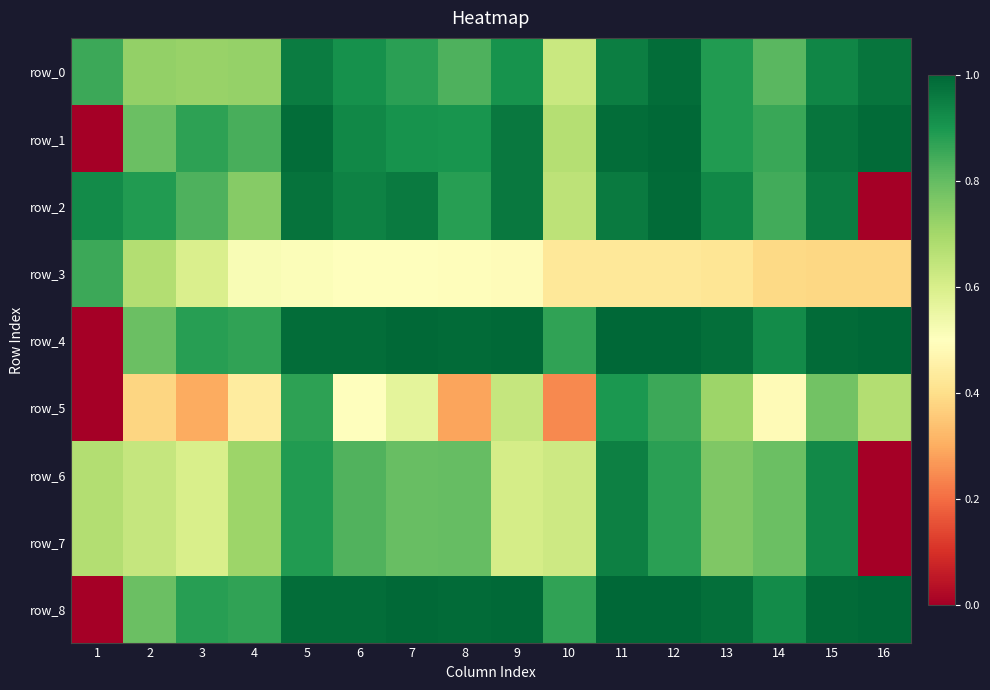

Is it true that row_1 equals 1.0 at 16?

True